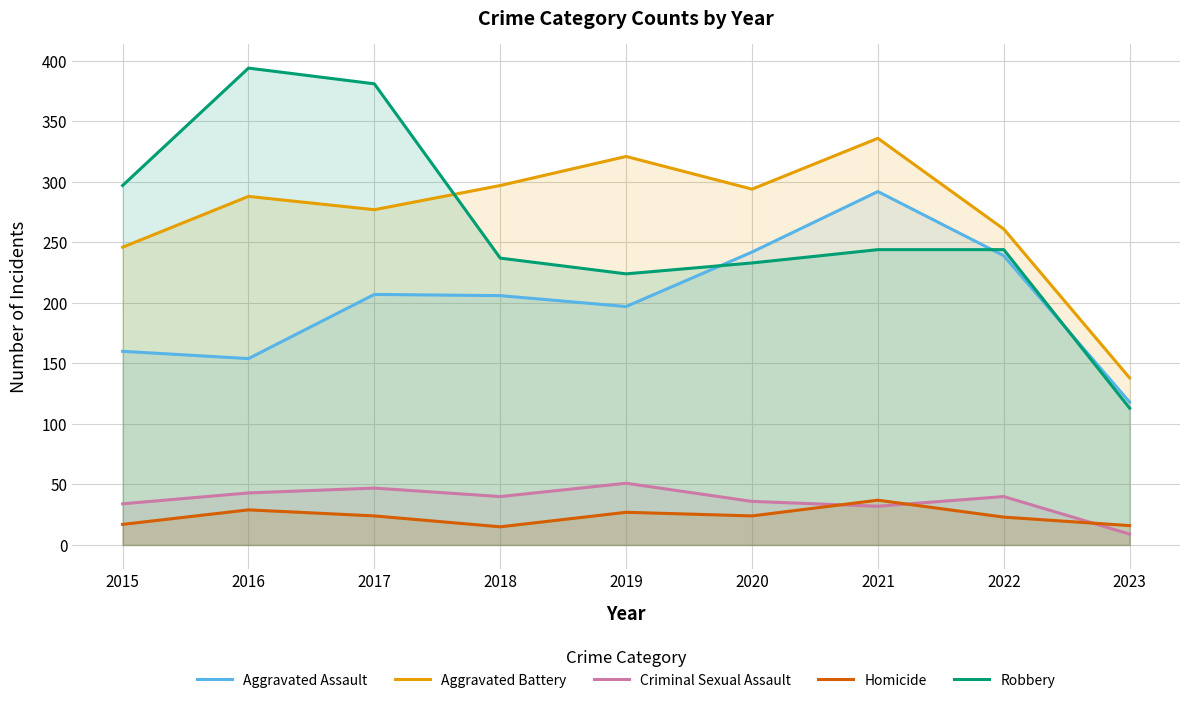

Reading right to left, list all the values displayed in this chart.

Aggravated Assault: 118	239	292	242	197	206	207	154	160
Aggravated Battery: 138	261	336	294	321	297	277	288	246
Criminal Sexual Assault: 9	40	32	36	51	40	47	43	34
Homicide: 16	23	37	24	27	15	24	29	17
Robbery: 113	244	244	233	224	237	381	394	297